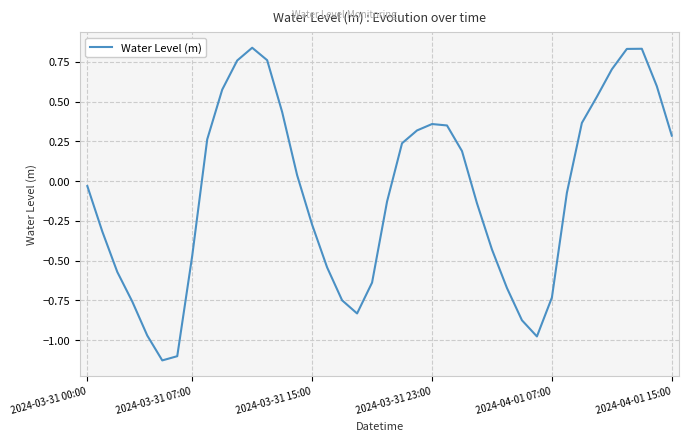

What is the difference between the maximum and minimum values?

2.0